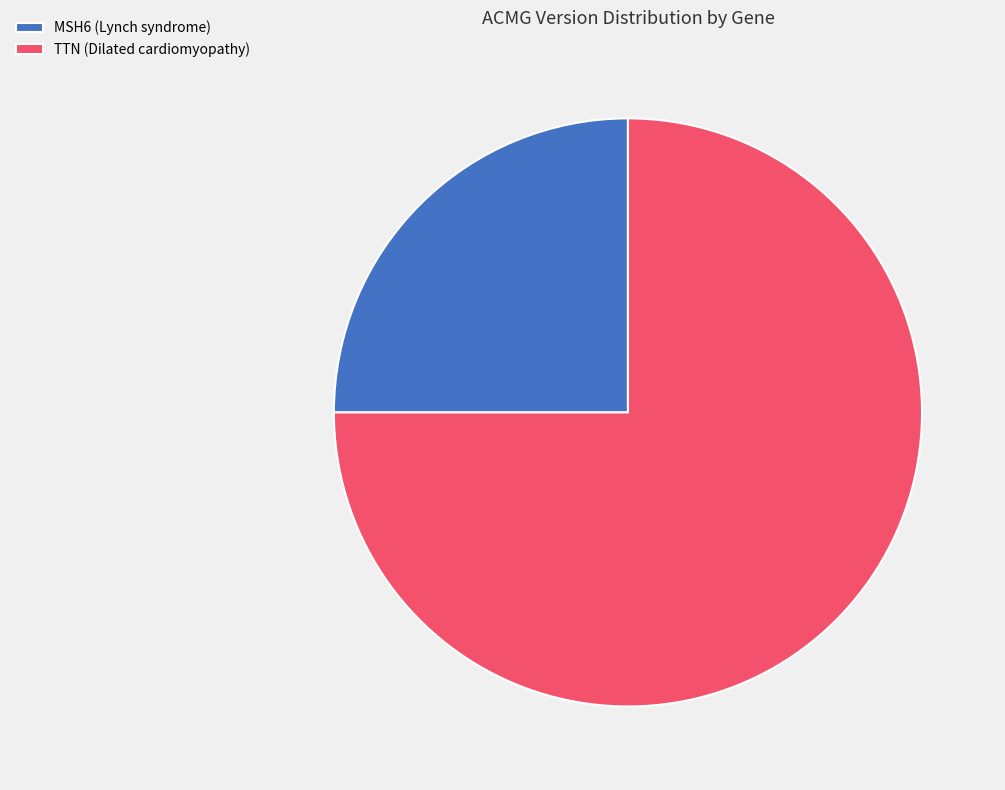

Is the sum of TTN (Dilated cardiomyopathy) and MSH6 (Lynch syndrome) greater than half?

Yes